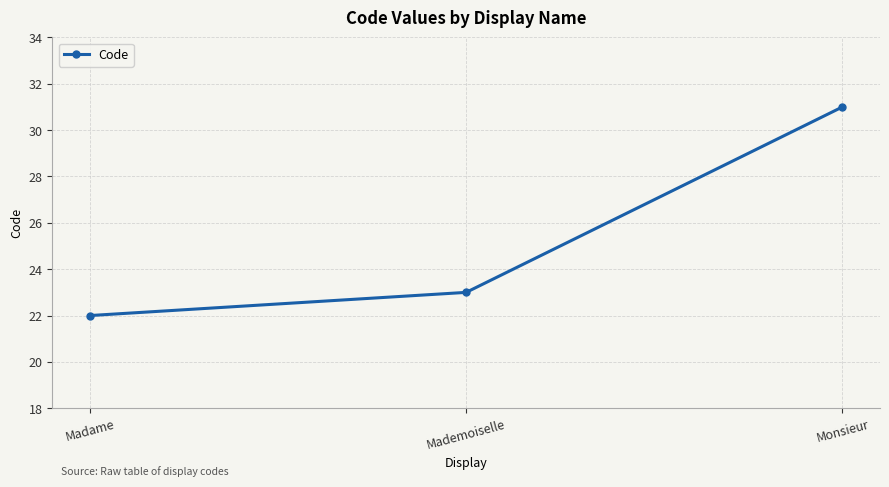

Is this an area chart (filled region under the line)?

No